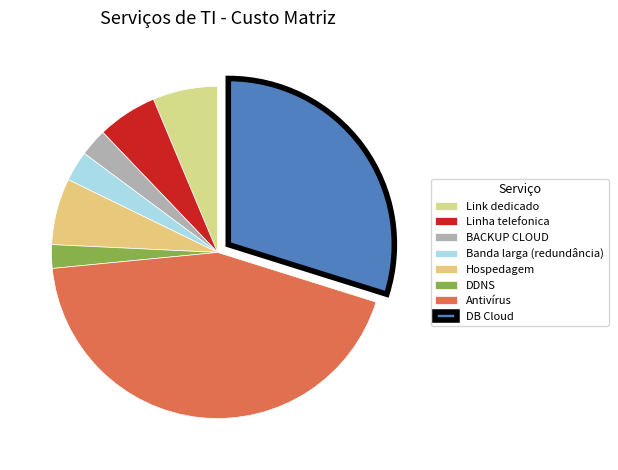

To the nearest percent, what percentage of the pie is DB Cloud?

30%